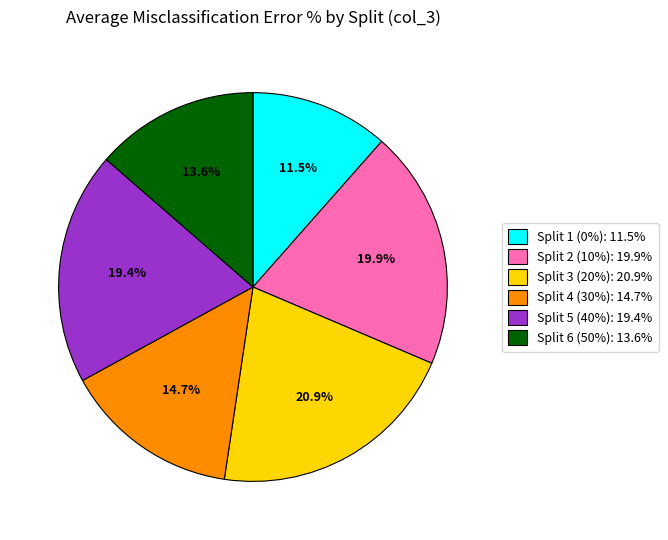

What portion of the pie excludes Split 2 (10%)?

80.1%